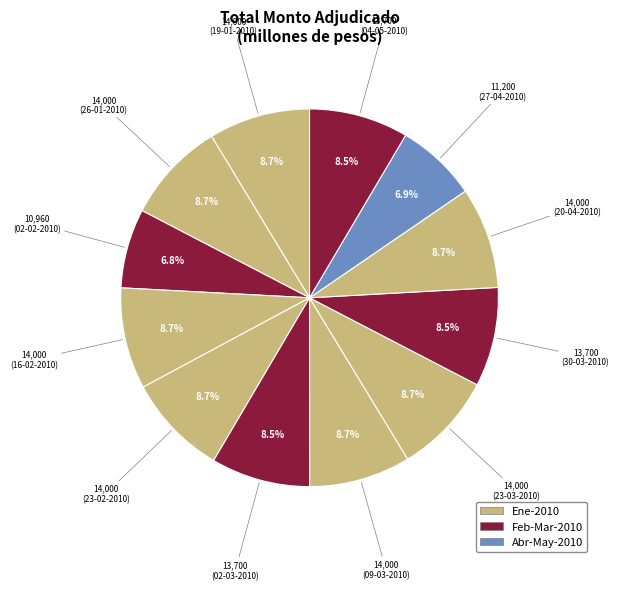

How many segments does this pie chart have?

12